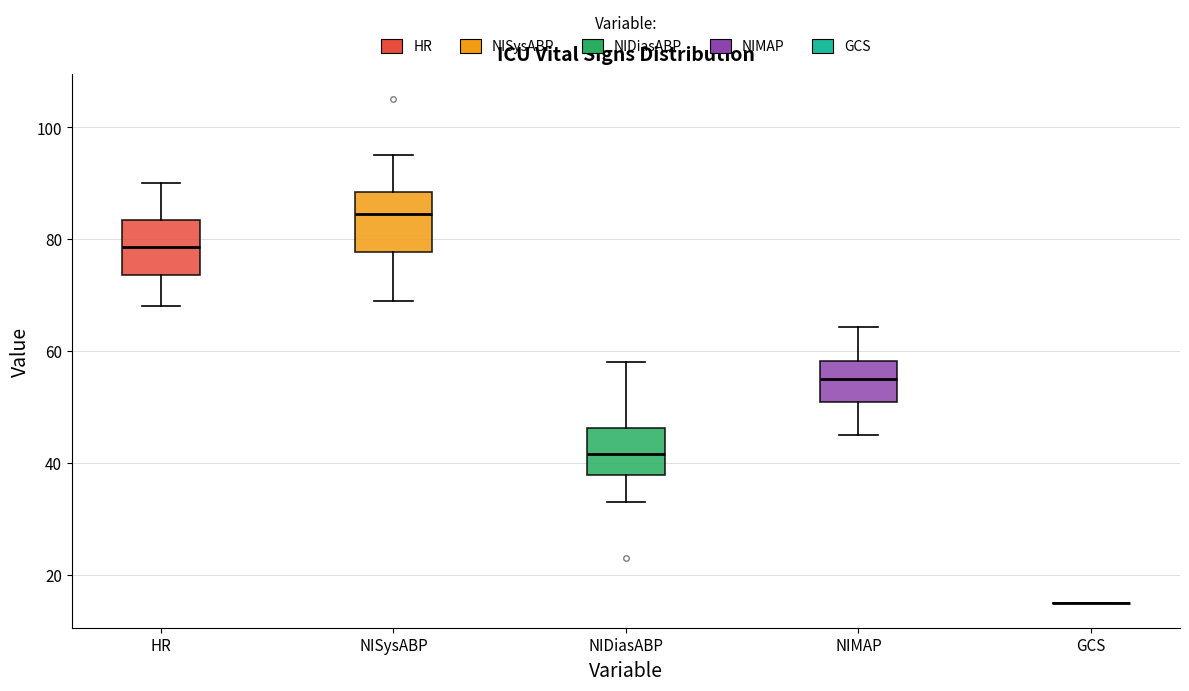

Where does the lower whisker of the box for NIDiasABP end on the y-axis? The values are not printed on the chart, so give them approximately, as read against the axis.

34